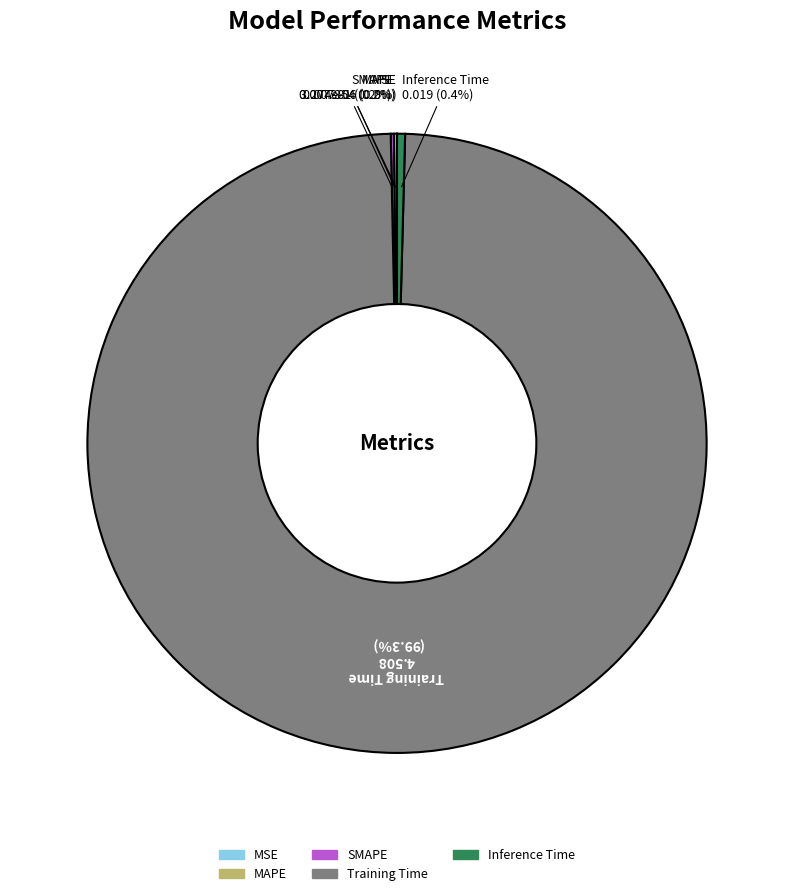

Between Training Time and Inference Time, which is larger?

Training Time